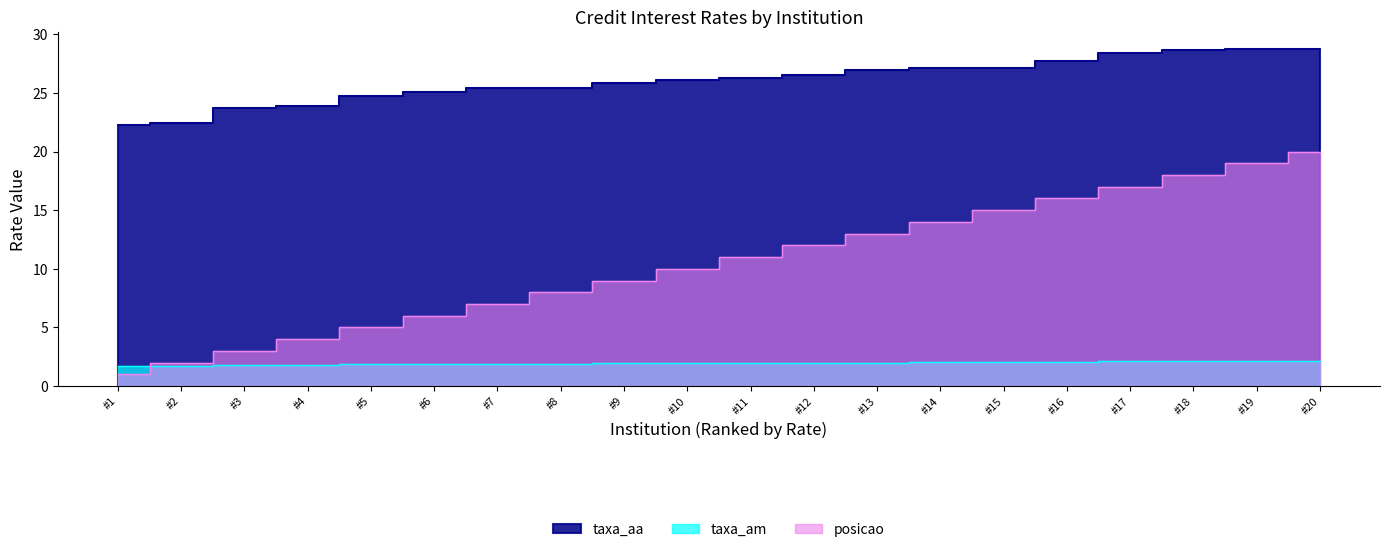

True or false: posicao and taxa_aa cross at least once.

False